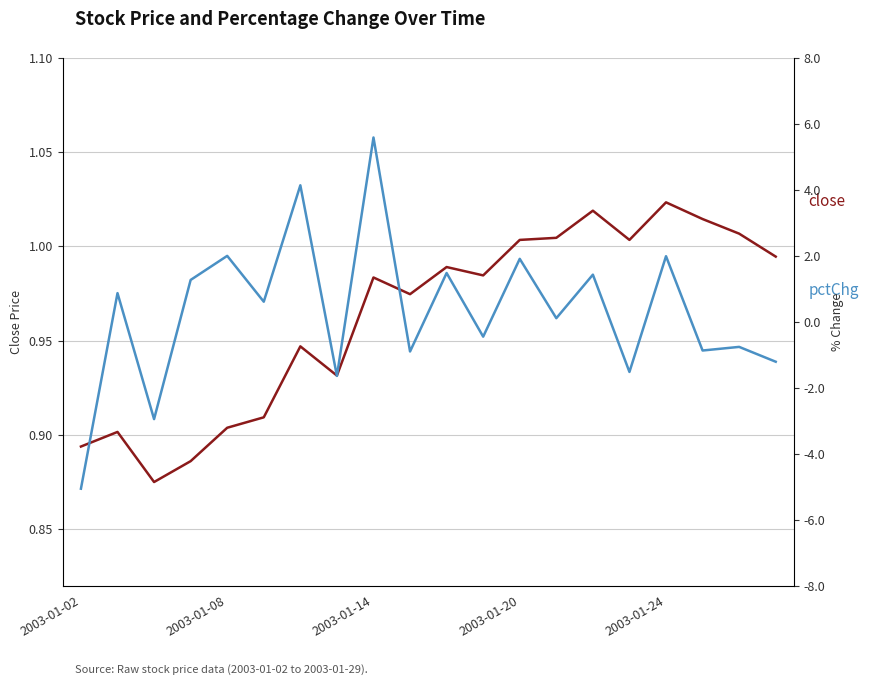

Which has a higher value, 10 or 15?

15